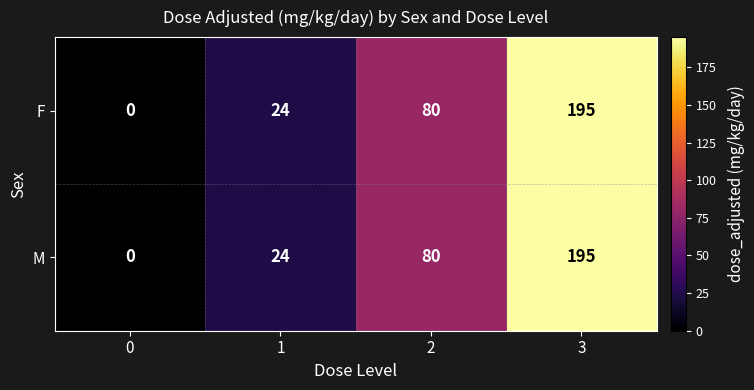

At which category is the sum across all series the highest?

3